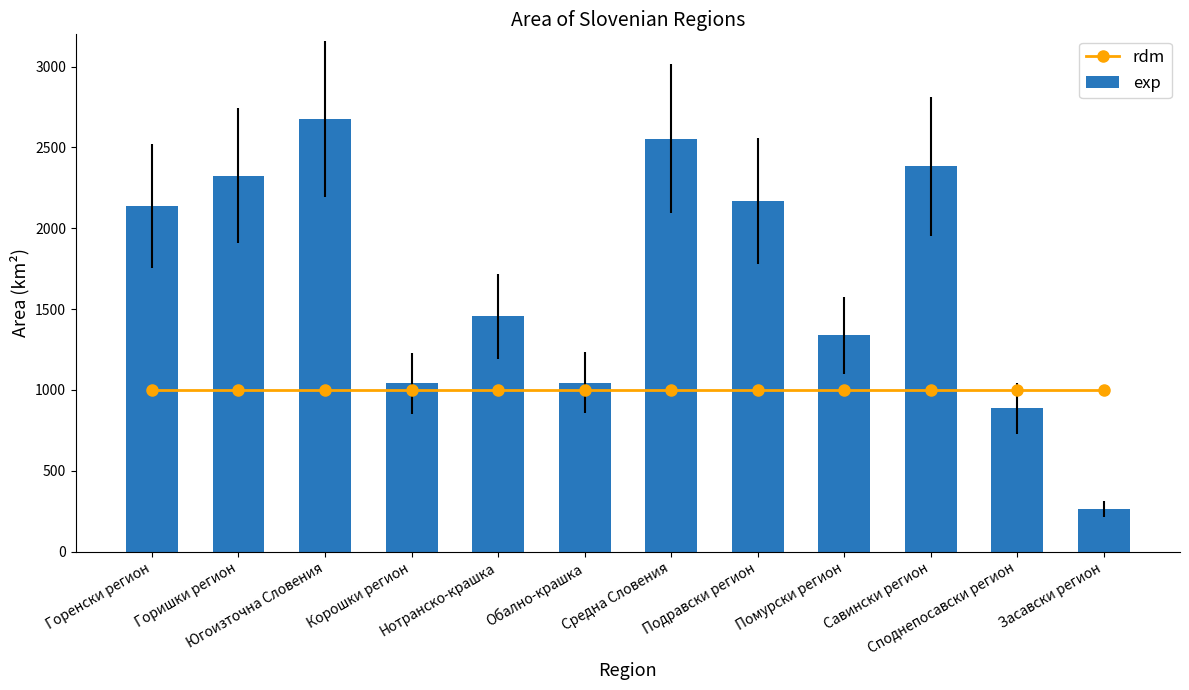

Rank the series at Горенски регион from lowest to highest value.

rdm, exp